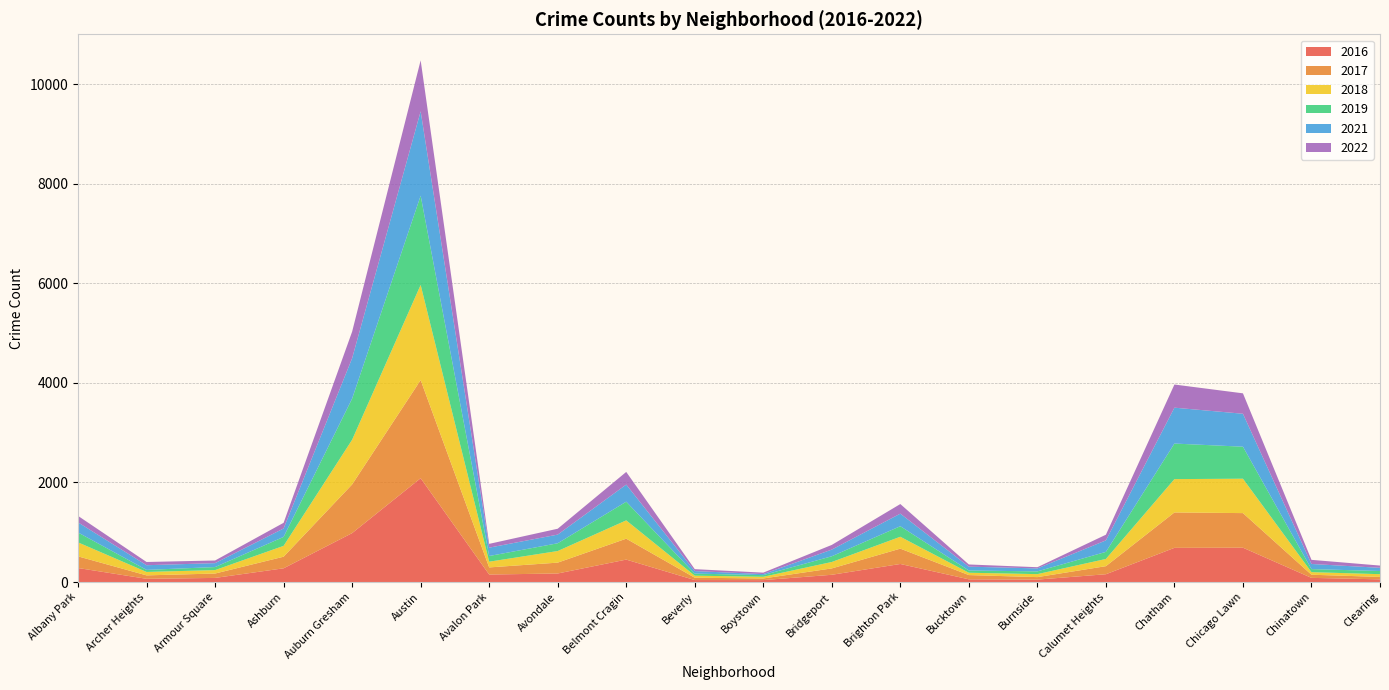

Reading right to left, list all the values displayed in this chart.

2017: Clearing=49	Chinatown=63	Chicago Lawn=695	Chatham=711	Calumet Heights=162	Burnside=50	Bucktown=85	Brighton Park=308	Bridgeport=128	Boystown=33	Beverly=47	Belmont Cragin=420	Avondale=218	Avalon Park=143	Austin=1971	Auburn Gresham=978	Ashburn=233	Armour Square=88	Archer Heights=69	Albany Park=234
2016: Clearing=54	Chinatown=84	Chicago Lawn=690	Chatham=687	Calumet Heights=157	Burnside=49	Bucktown=55	Brighton Park=363	Bridgeport=146	Boystown=39	Beverly=40	Belmont Cragin=451	Avondale=172	Avalon Park=151	Austin=2086	Auburn Gresham=983	Ashburn=276	Armour Square=83	Archer Heights=65	Albany Park=282
2018: Clearing=55	Chinatown=52	Chicago Lawn=691	Chatham=670	Calumet Heights=145	Burnside=60	Bucktown=47	Brighton Park=239	Bridgeport=129	Boystown=34	Beverly=41	Belmont Cragin=368	Avondale=233	Avalon Park=115	Austin=1912	Auburn Gresham=898	Ashburn=218	Armour Square=69	Archer Heights=69	Albany Park=281
2021: Clearing=64	Chinatown=103	Chicago Lawn=662	Chatham=721	Calumet Heights=231	Burnside=60	Bucktown=77	Brighton Park=252	Bridgeport=134	Boystown=21	Beverly=50	Belmont Cragin=344	Avondale=174	Avalon Park=168	Austin=1696	Auburn Gresham=811	Ashburn=169	Armour Square=79	Archer Heights=94	Albany Park=203
2022: Clearing=45	Chinatown=83	Chicago Lawn=410	Chatham=465	Calumet Heights=114	Burnside=24	Bucktown=44	Brighton Park=193	Bridgeport=94	Boystown=29	Beverly=39	Belmont Cragin=254	Avondale=118	Avalon Park=76	Austin=1023	Auburn Gresham=534	Ashburn=114	Armour Square=53	Archer Heights=65	Albany Park=130
2019: Clearing=64	Chinatown=61	Chicago Lawn=643	Chatham=714	Calumet Heights=142	Burnside=55	Bucktown=45	Brighton Park=212	Bridgeport=115	Boystown=33	Beverly=42	Belmont Cragin=375	Avondale=156	Avalon Park=114	Austin=1792	Auburn Gresham=826	Ashburn=180	Armour Square=61	Archer Heights=41	Albany Park=199